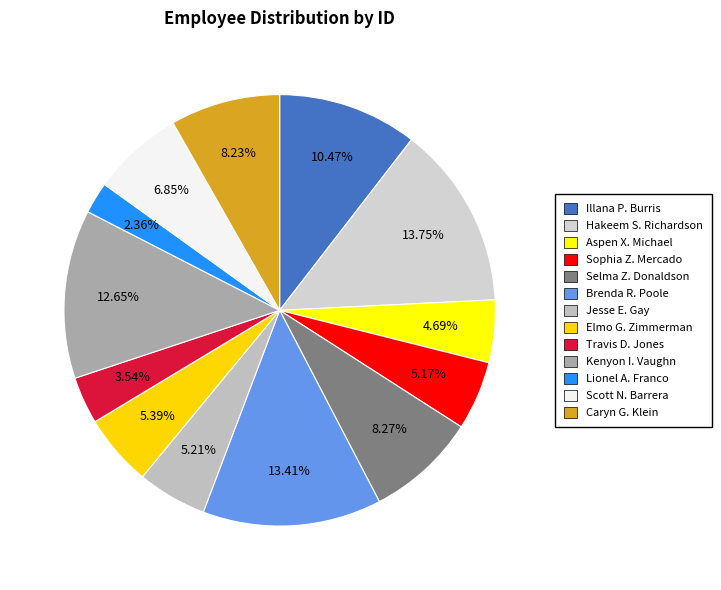

True or false: Illana P. Burris accounts for 10% of the total.

True